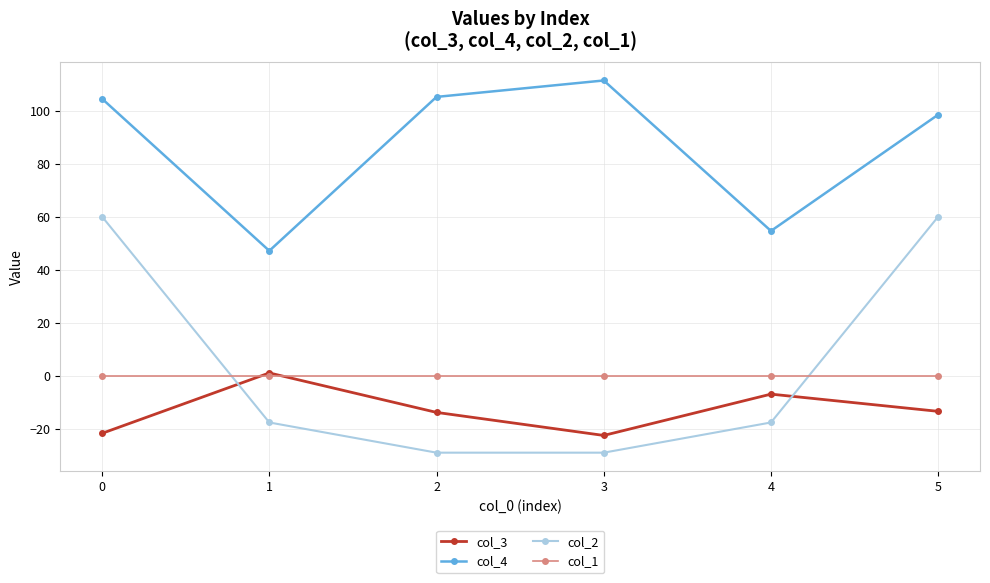

Where is col_4 nearest to the value 79?

5